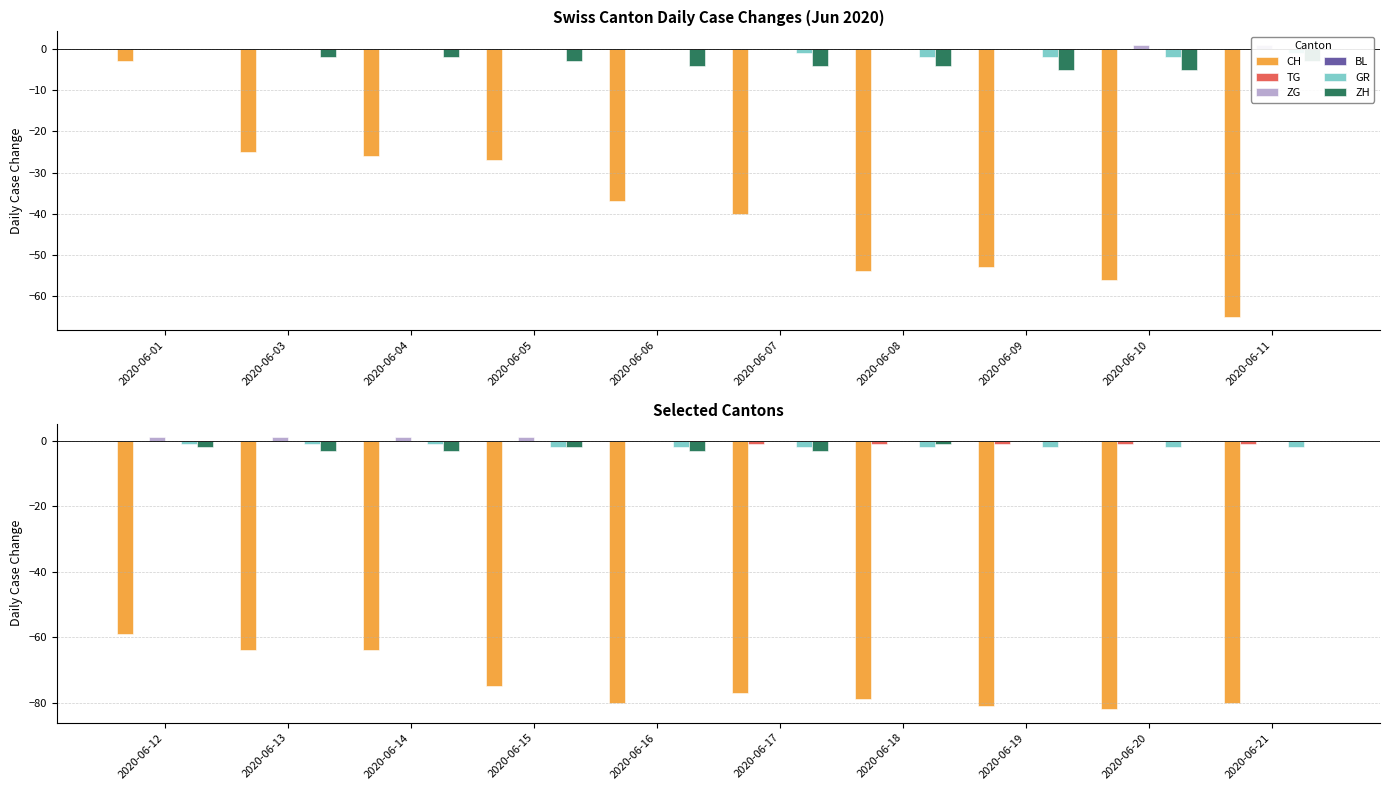

How many series are shown in this chart?

6